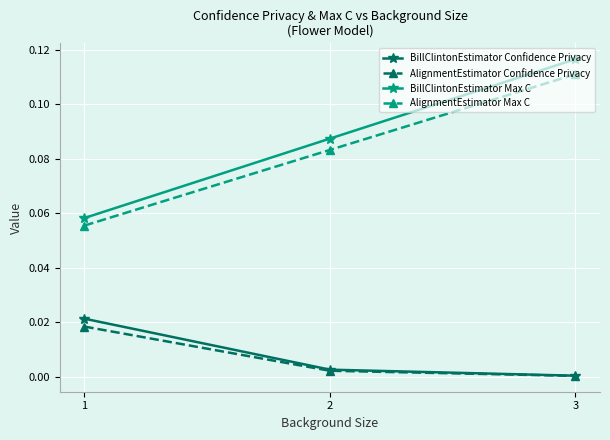

At which category does the chart reach its peak across all series?

3